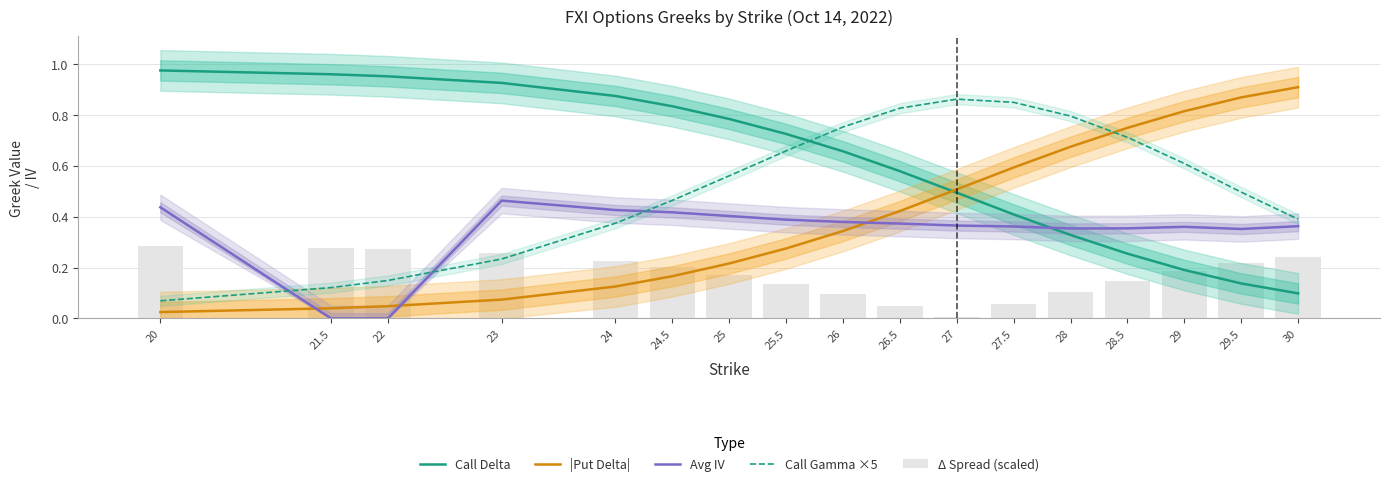

Count the Avg IV values in the range 0 to 1.

17